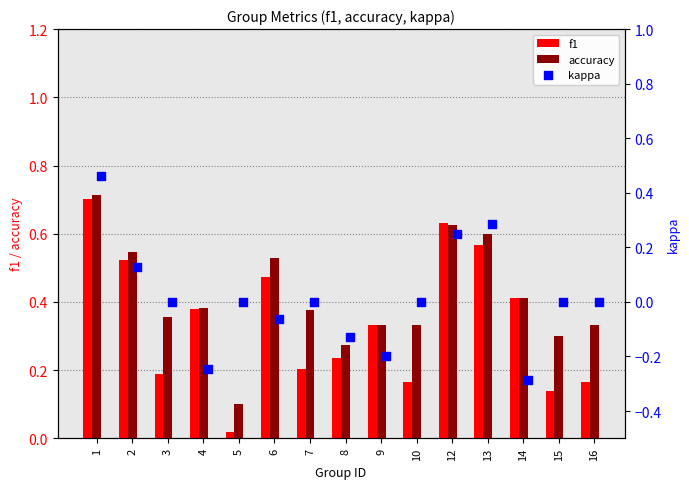

Which category has the lowest value in the f1 series?

5